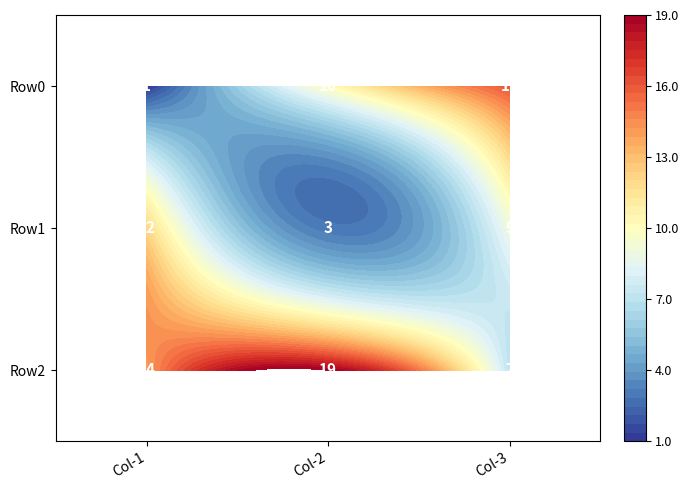

At Col-1, list the series in order from smallest to largest.

Row0, Row1, Row2